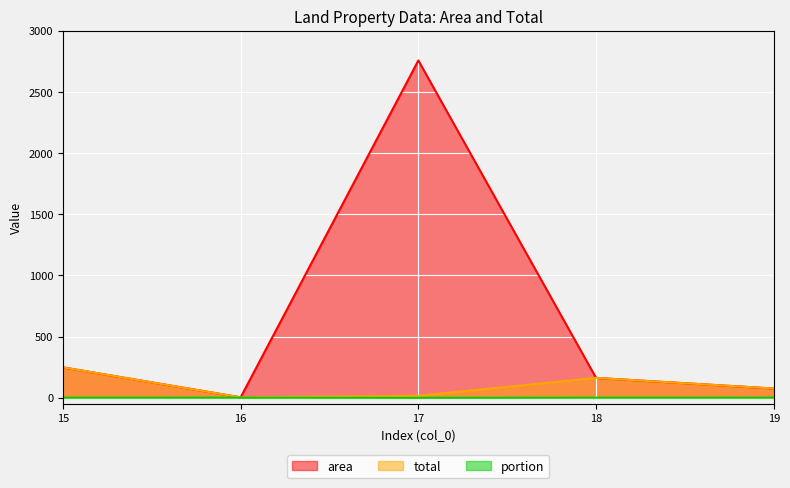

Between 16 and 19, which is larger?

19